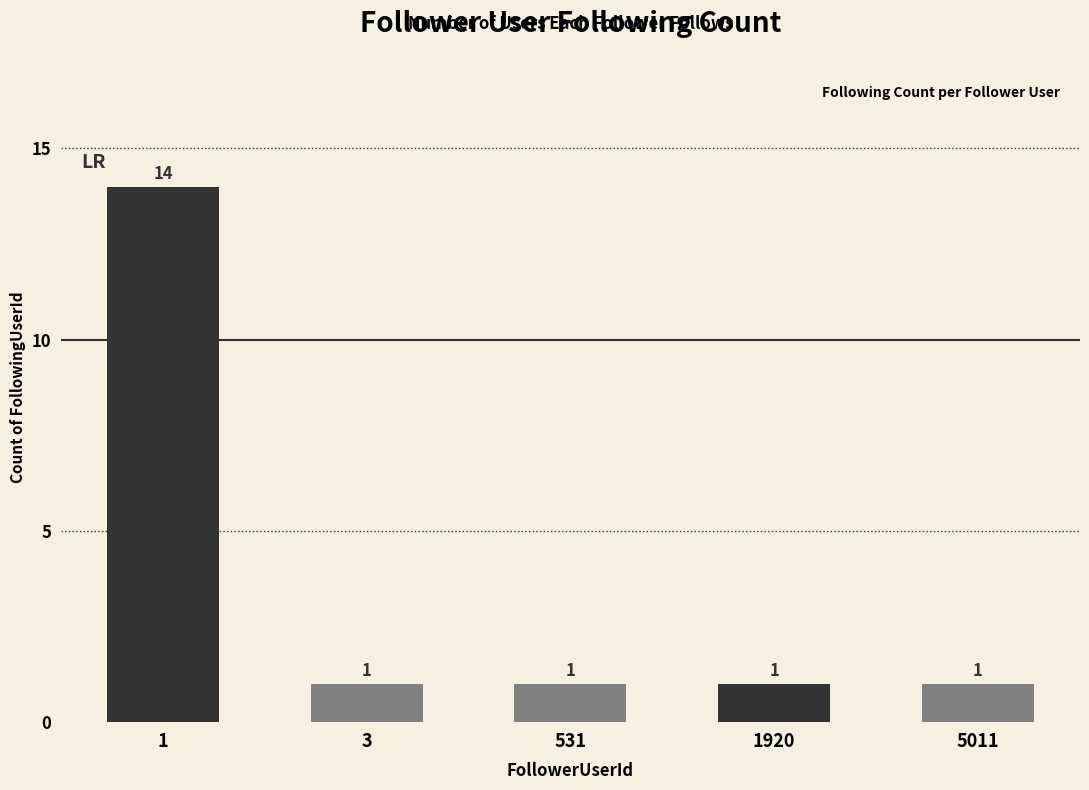

What is the value of the 1st bar from the left?

14